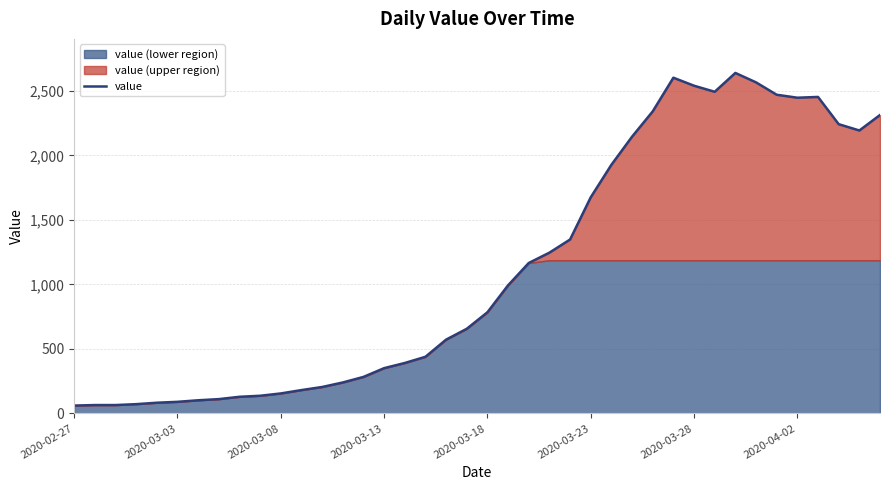

Does the chart have visible grid lines?

Yes